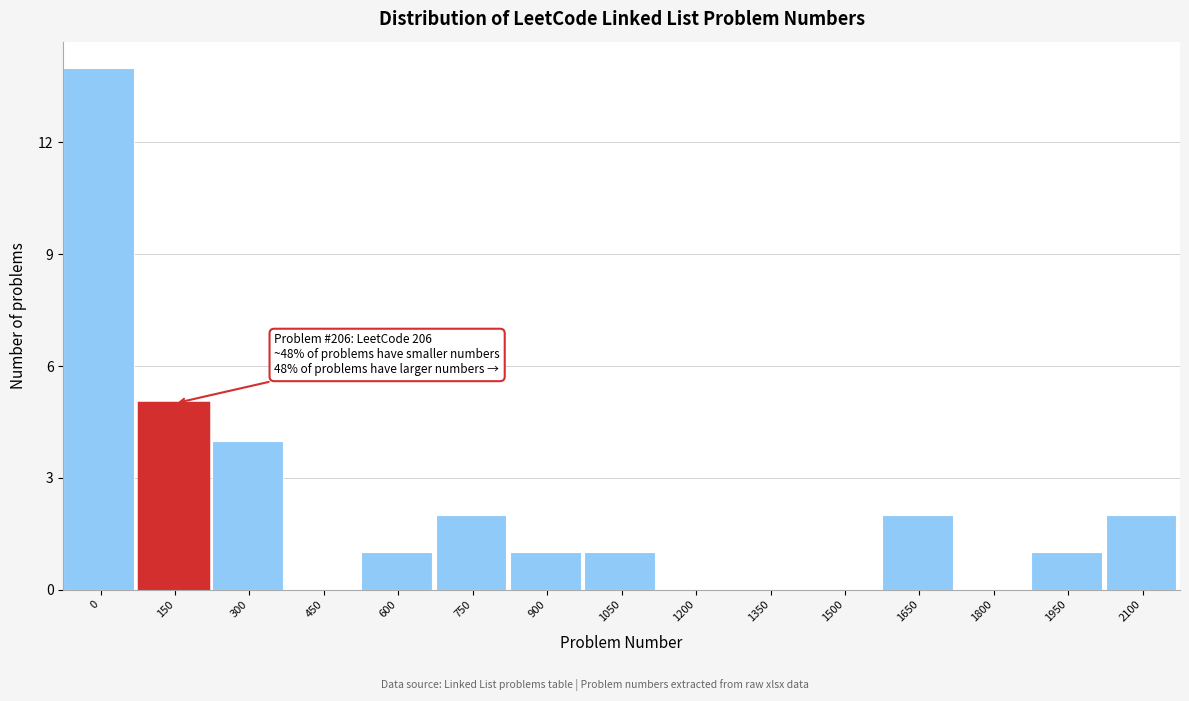

Reading left to right, list all the values displayed in this chart.

0=14	150=5	300=4	450=0	600=1	750=2	900=1	1050=1	1200=0	1350=0	1500=0	1650=2	1800=0	1950=1	2100=2